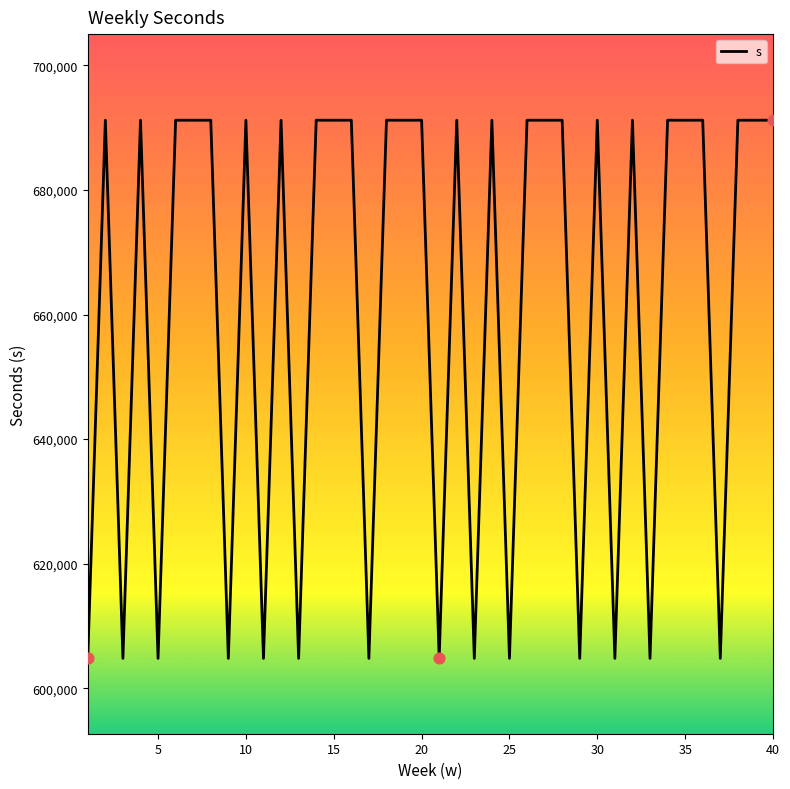

What is the maximum value shown in the chart?

691200